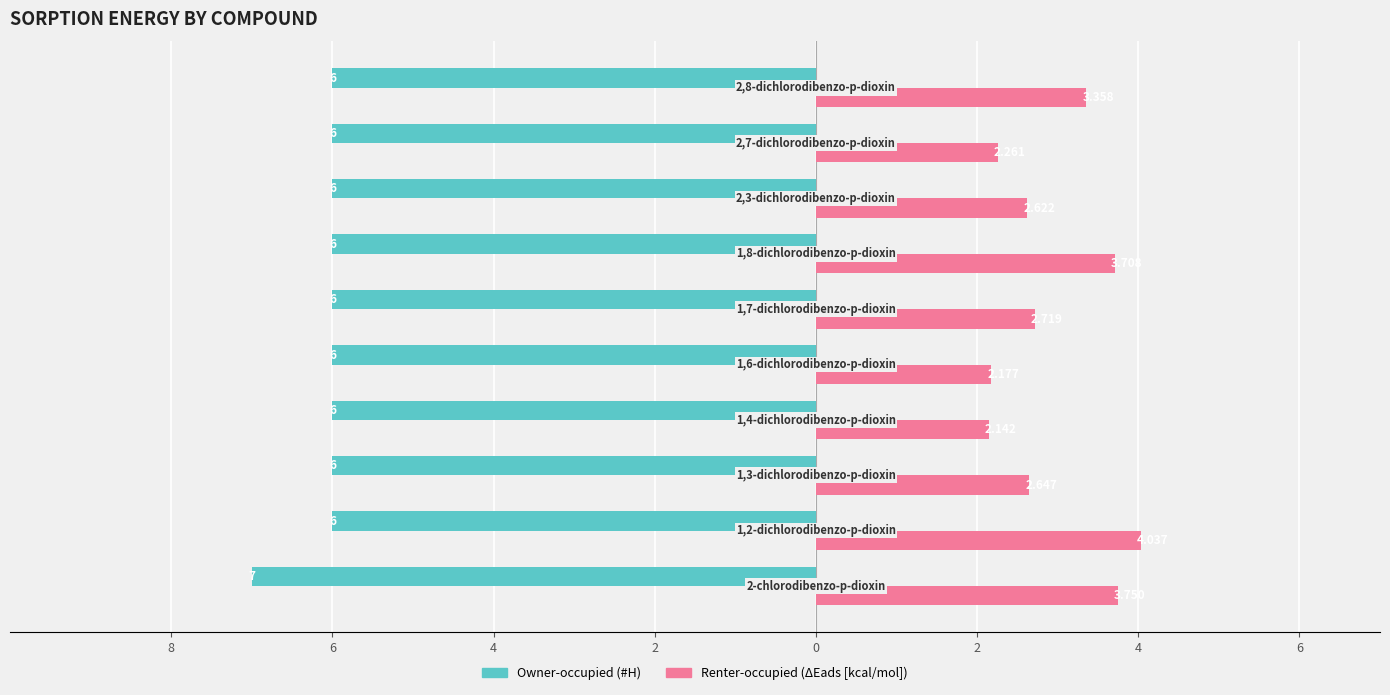

What is the value of the Owner-occupied bar at the 6th from the left?

-6.0